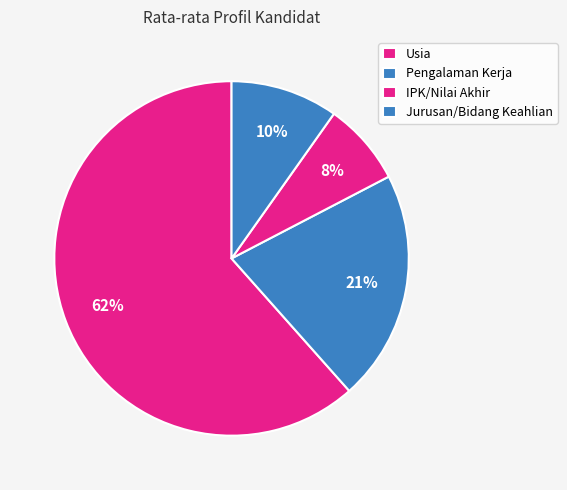

How many slices are in this pie chart?

4